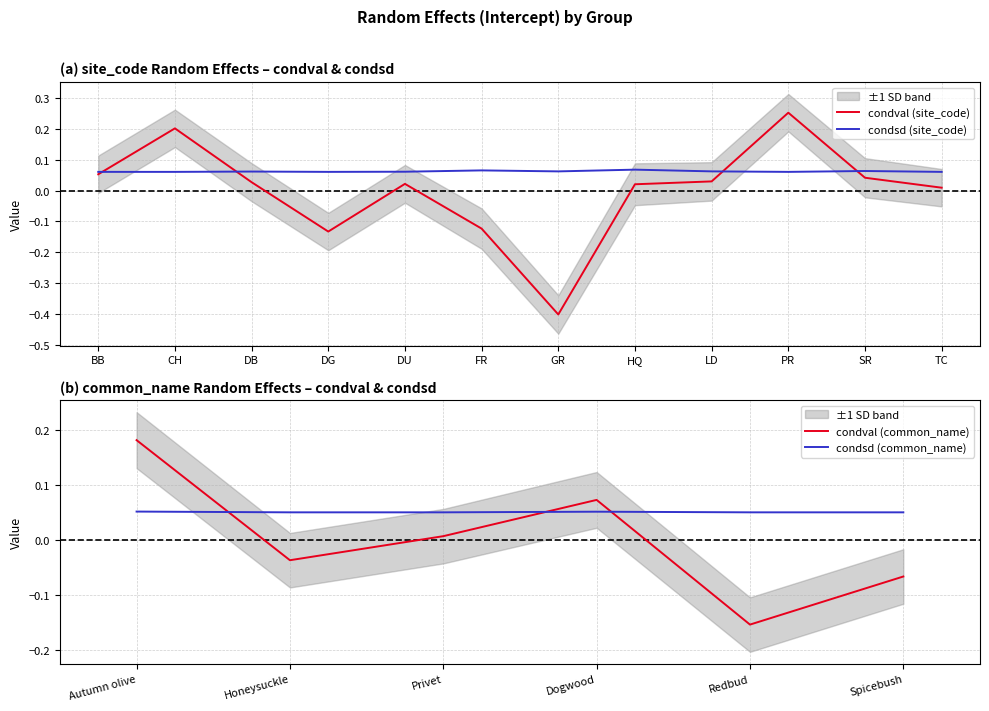

Rank the series by their maximum value, from highest to lowest.

condval, condsd